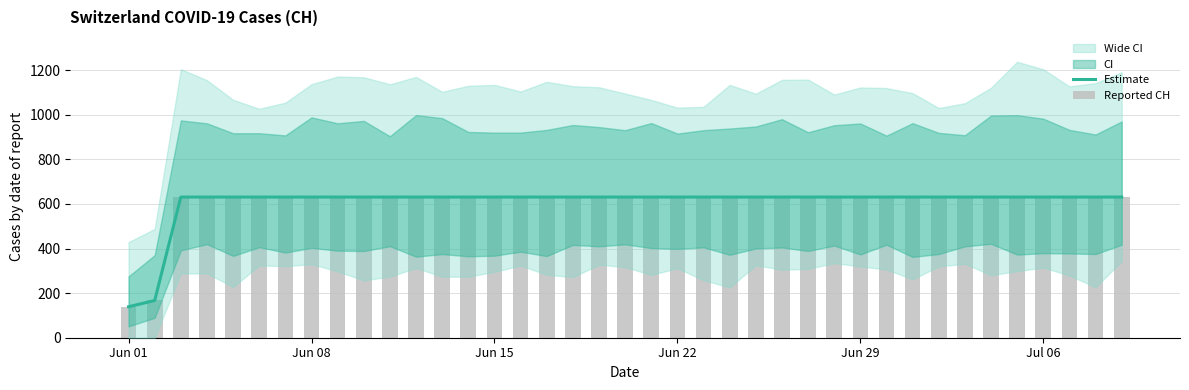

The Estimate series shows 631 at Jul 06. True or false?

True